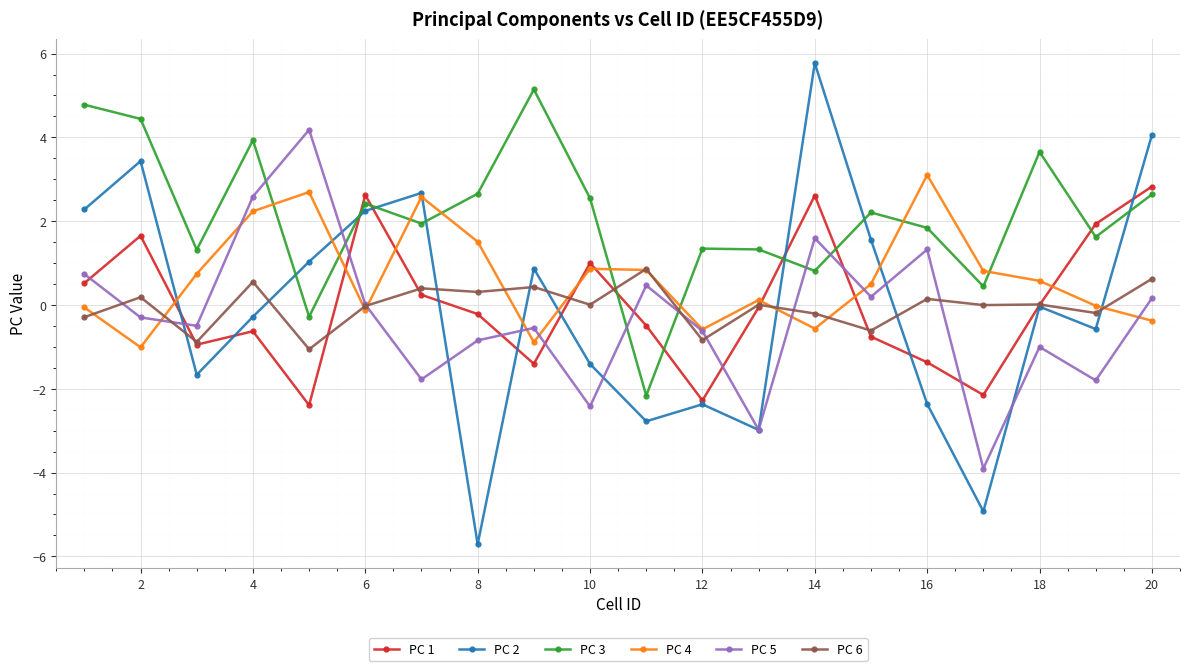

In PC 3, how many points are higher than both neighbors (excluding endpoints)?

6